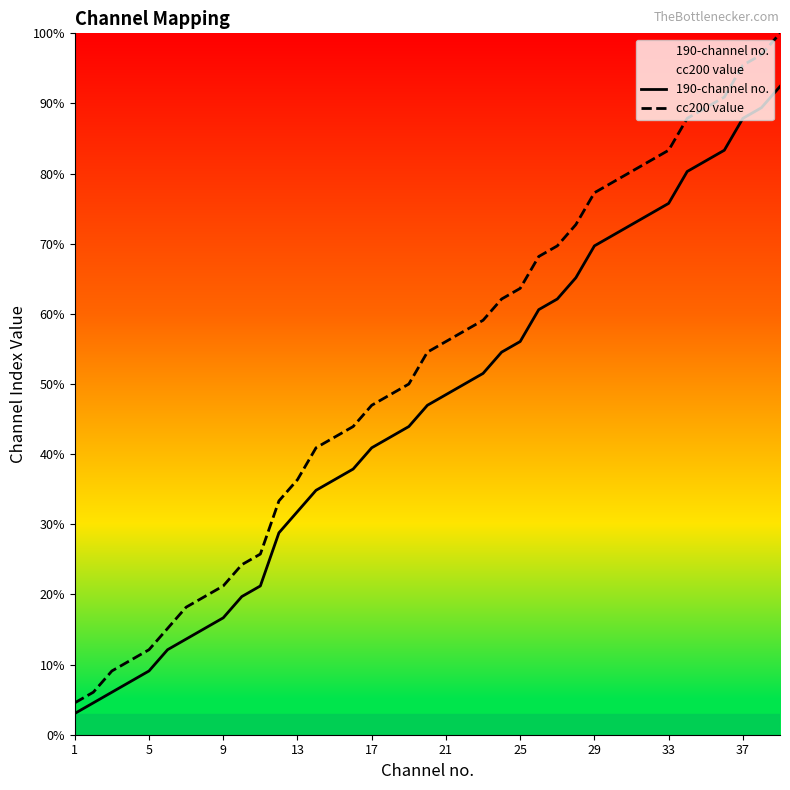

Which category has the lowest value in the 190-channel no. series?

1